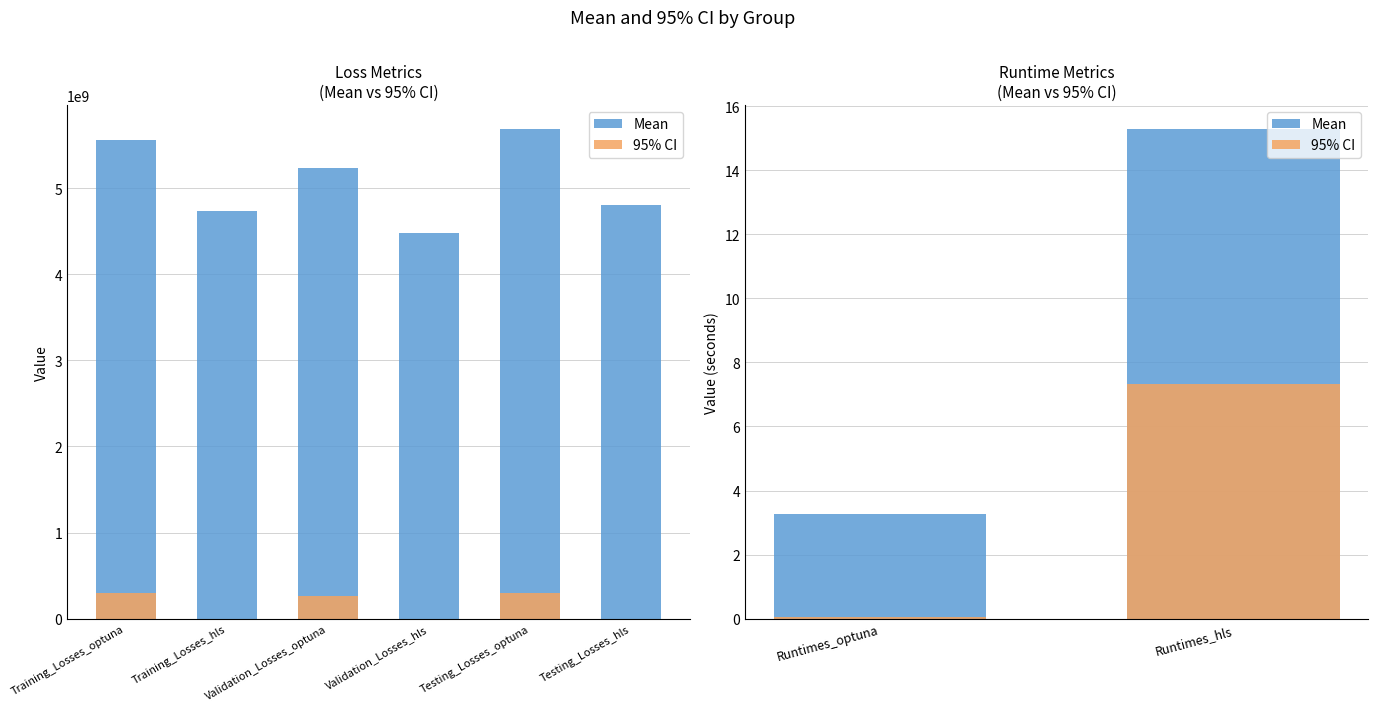

What is the average value of the 95% CI series?

3.7